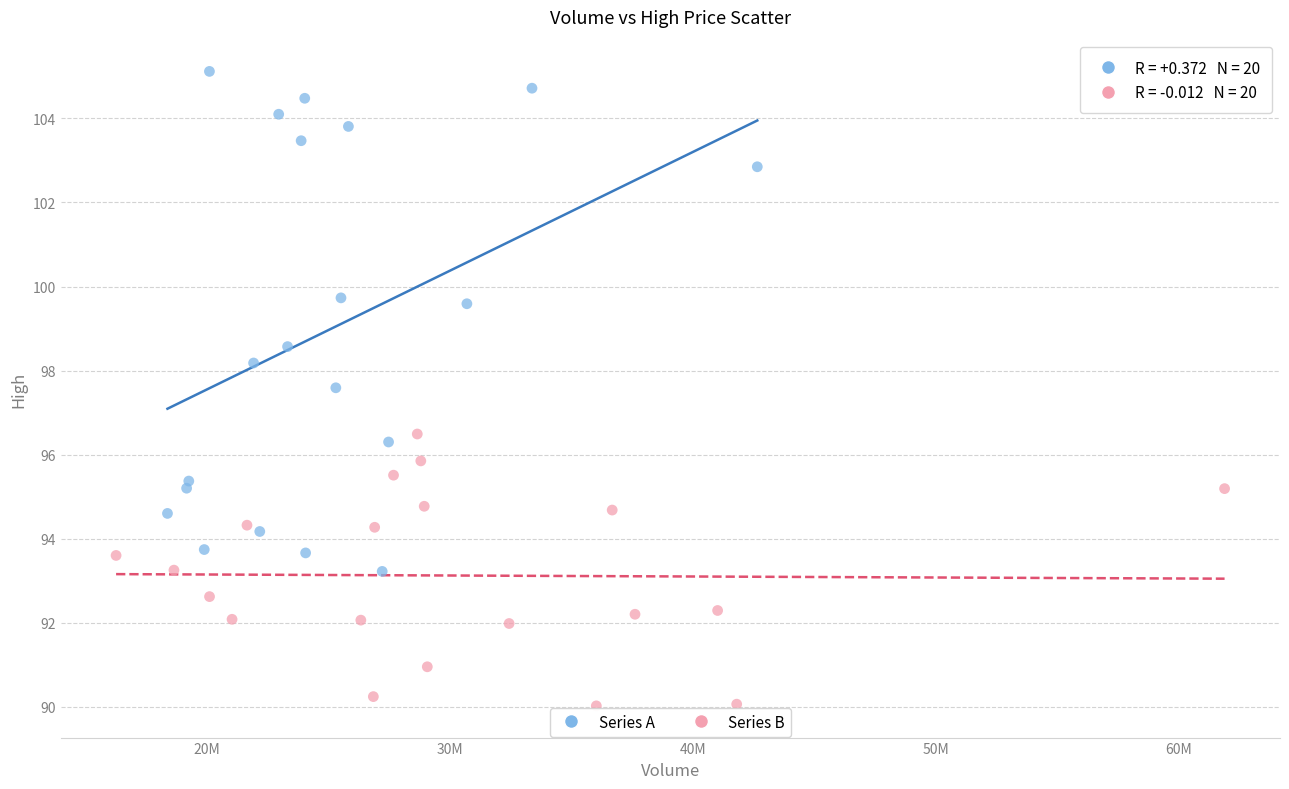

Which series has the largest Y range (max minus min)?

Series A